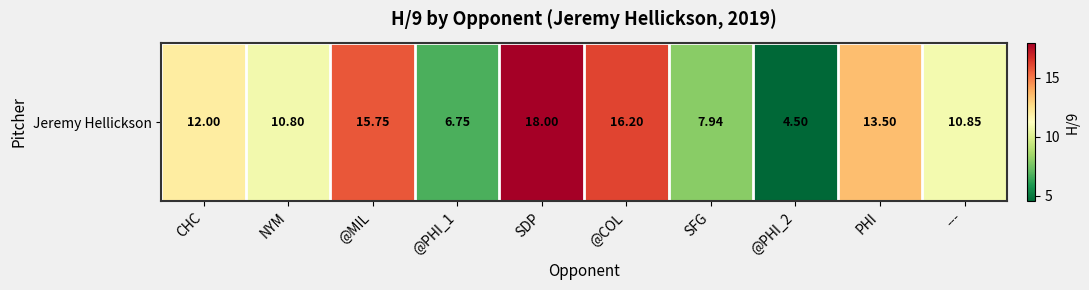

The value at @COL is 6.7. True or false?

False